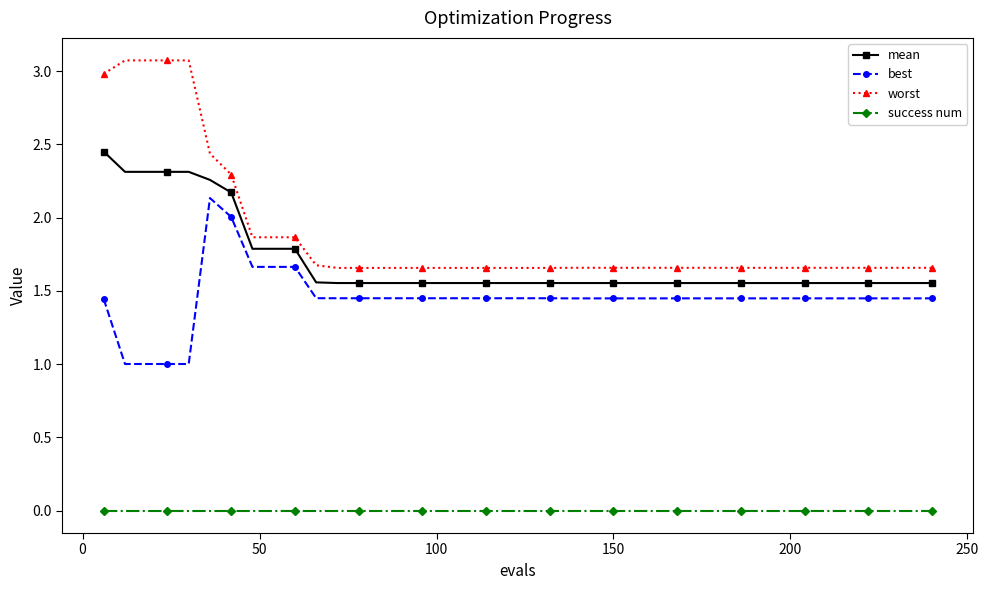

List the series in order of their peak value, lowest first.

success num, best, mean, worst